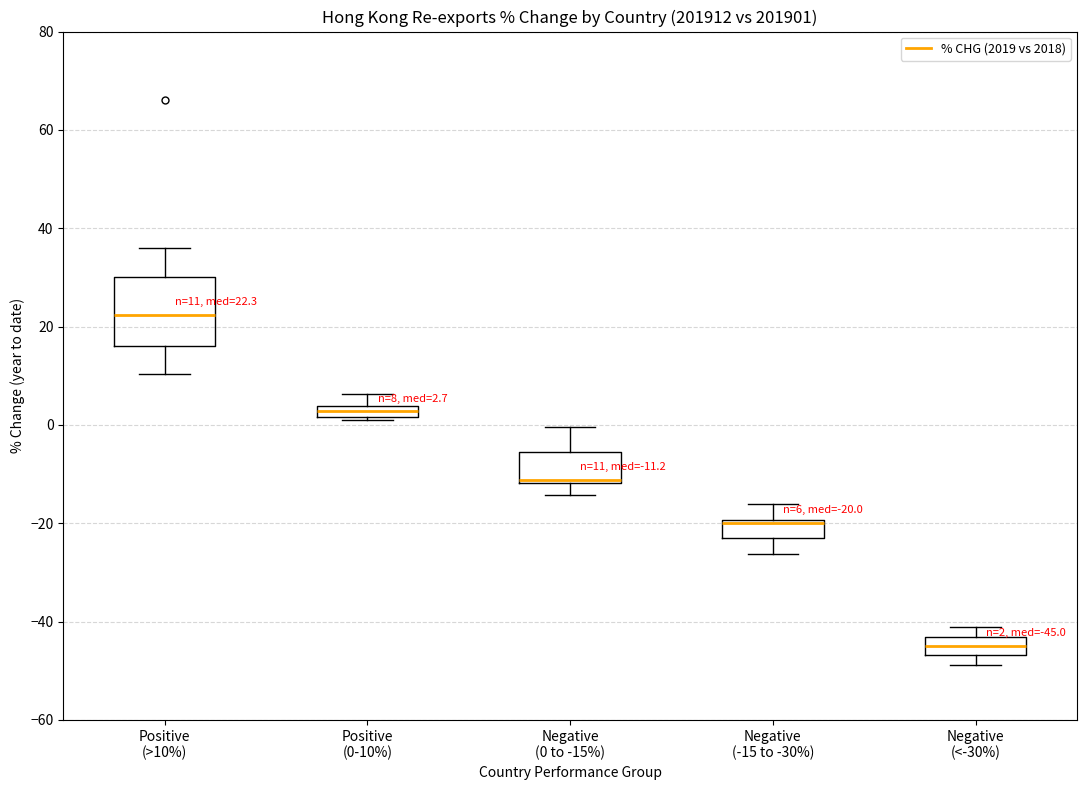

Which box's median line is the lowest?

Negative (<-30%)